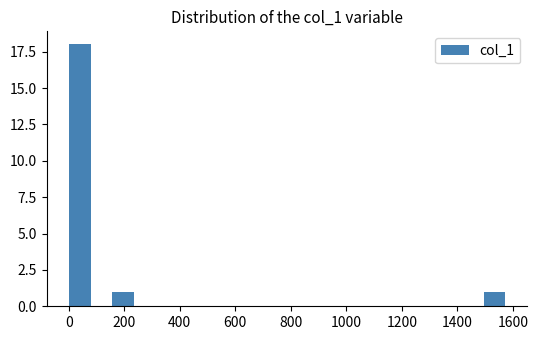

Around what value on the x-axis is the tallest bar? Give the approximate position of its centre, as read against the axis.

40